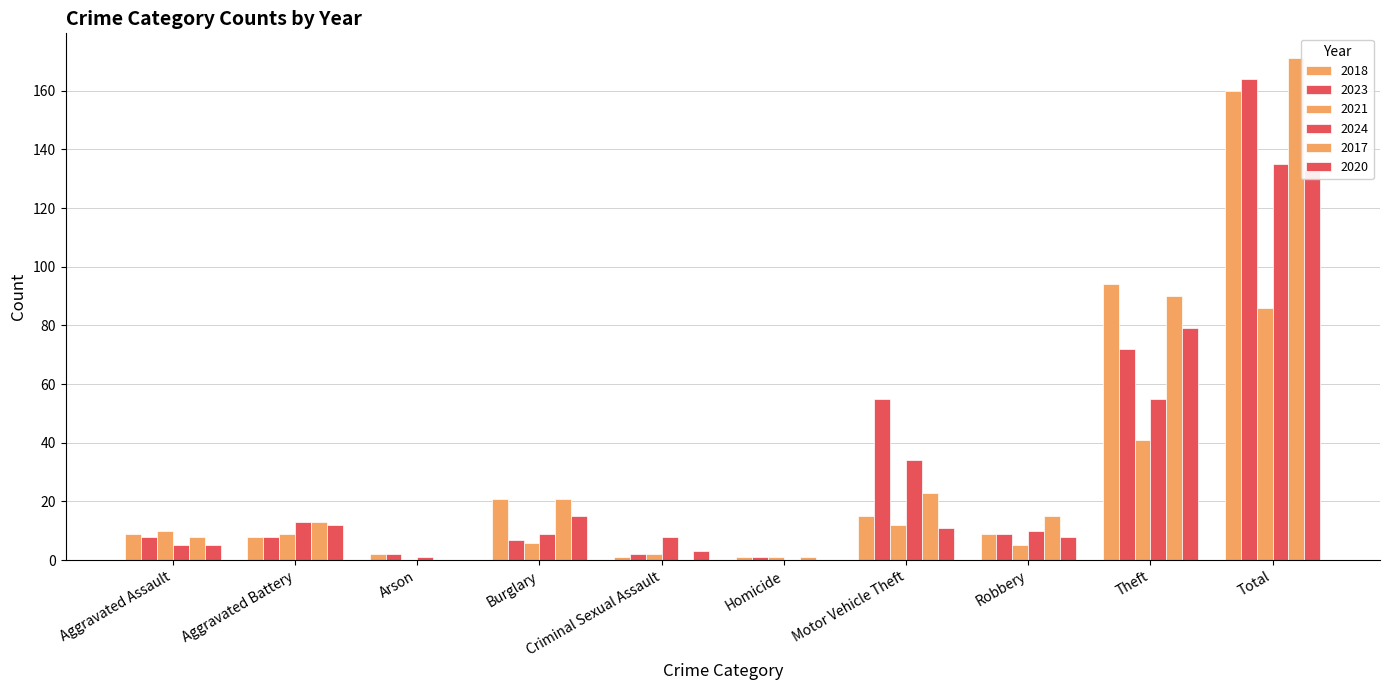

Reading left to right, extract all data points from this chart.

2018: 9	8	2	21	1	1	15	9	94	160
2023: 8	8	2	7	2	1	55	9	72	164
2021: 10	9	0	6	2	1	12	5	41	86
2024: 5	13	1	9	8	0	34	10	55	135
2017: 8	13	0	21	0	1	23	15	90	171
2020: 5	12	0	15	3	0	11	8	79	133